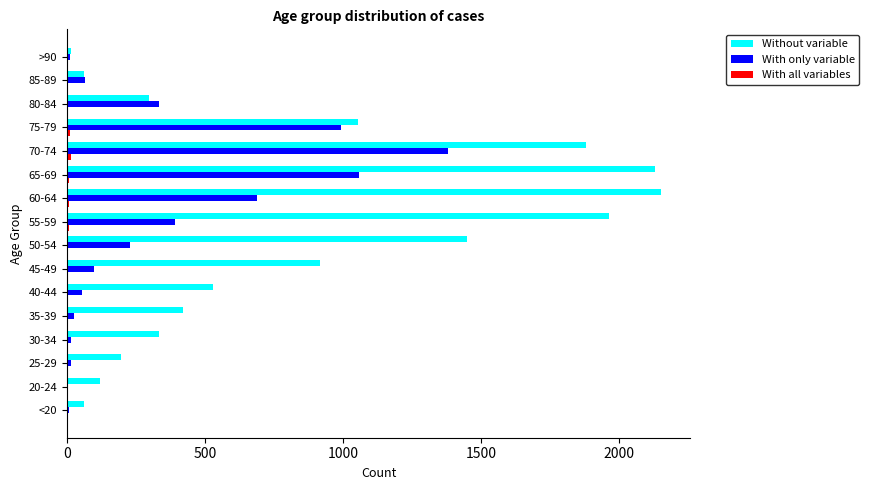

What is the sum of all With only variable values?

5357